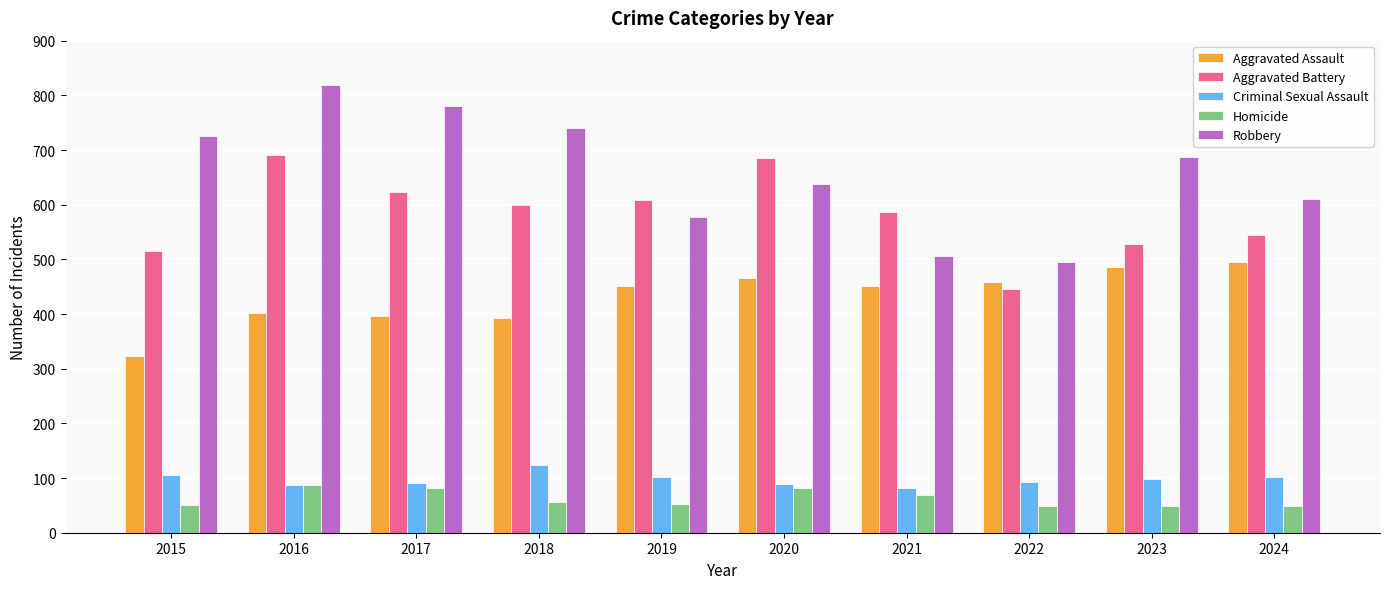

Which series changed the most between 2017 and 2024?

Robbery